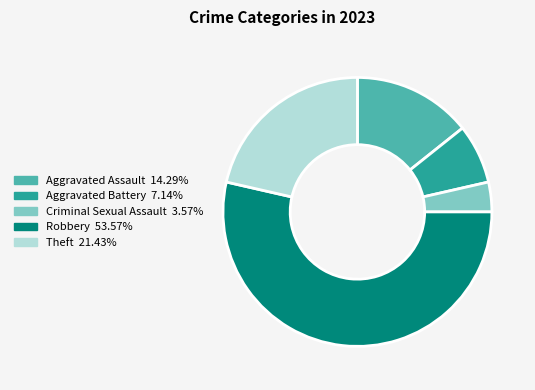

Is Aggravated Assault the majority of the pie?

No